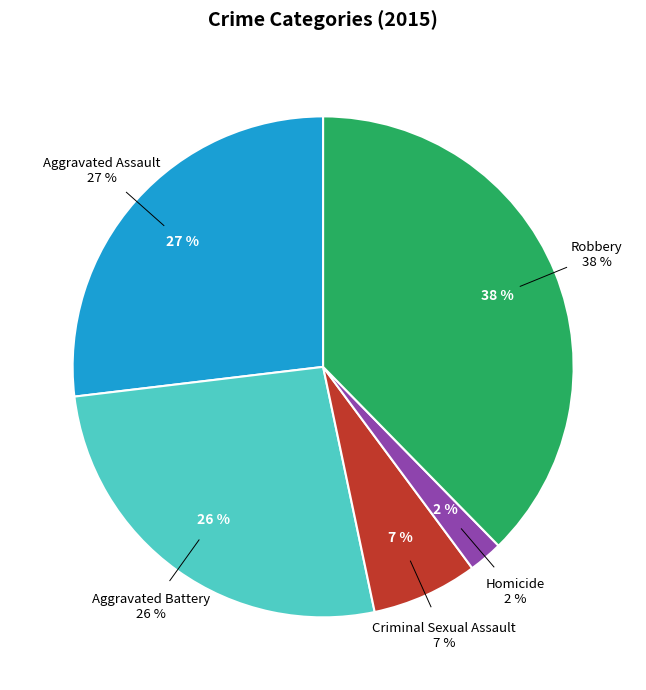

What is the largest slice in the pie chart?

Robbery